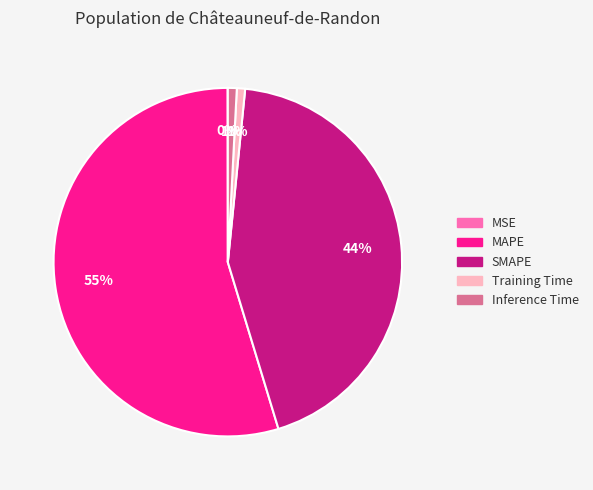

Which category accounts for the majority?

MAPE